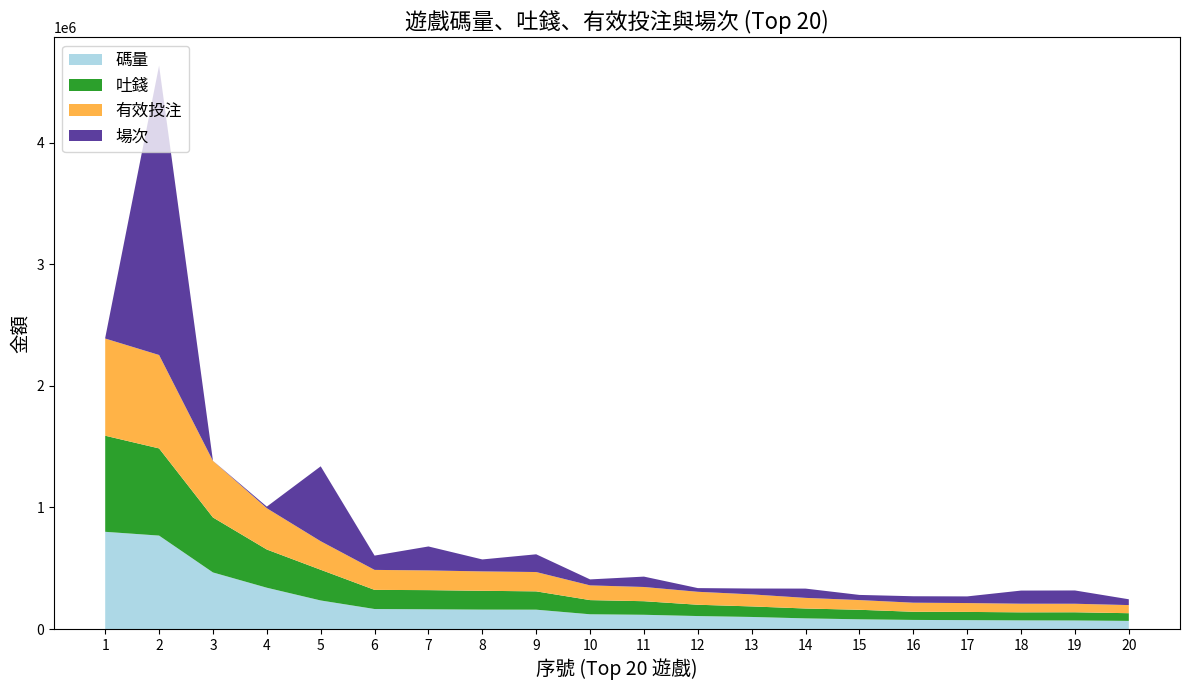

Reading left to right, extract all data points from this chart.

碼量: 1=799790.8	2=768717.4	3=465452.2	4=339705.5	5=234817.8	6=164478.7	7=162091.9	8=159552.9	9=159056.3	10=121175.0	11=117030.8	12=106588.9	13=99088.3	14=87434.1	15=79858.7	16=74690.5	17=72864.0	18=70948.4	19=70096.5	20=66712.7
吐錢: 1=790786.0	2=717438.4	3=452437.0	4=314440.6	5=252616.2	6=157458.5	7=157843.9	8=154932.0	9=150744.1	10=116646.5	11=111713.3	12=93050.3	13=86744.7	14=81248.8	15=78355.8	16=67083.2	17=67741.3	18=66280.2	19=67629.0	20=63355.7
有效投注: 1=799790.8	2=768717.4	3=465452.2	4=339705.5	5=234817.8	6=164478.7	7=162091.9	8=159552.9	9=159056.3	10=121175.0	11=117030.8	12=106588.9	13=99088.3	14=87434.1	15=79858.7	16=74690.5	17=72864.0	18=70948.4	19=70096.5	20=66712.7
場次: 1=5167.0	2=2381459.0	3=763.0	4=13278.0	5=616511.0	6=117656.0	7=197207.0	8=98424.0	9=145948.0	10=49176.0	11=85421.0	12=30366.0	13=48222.0	14=76385.0	15=42398.0	16=53112.0	17=54814.0	18=108020.0	19=109340.0	20=47876.0